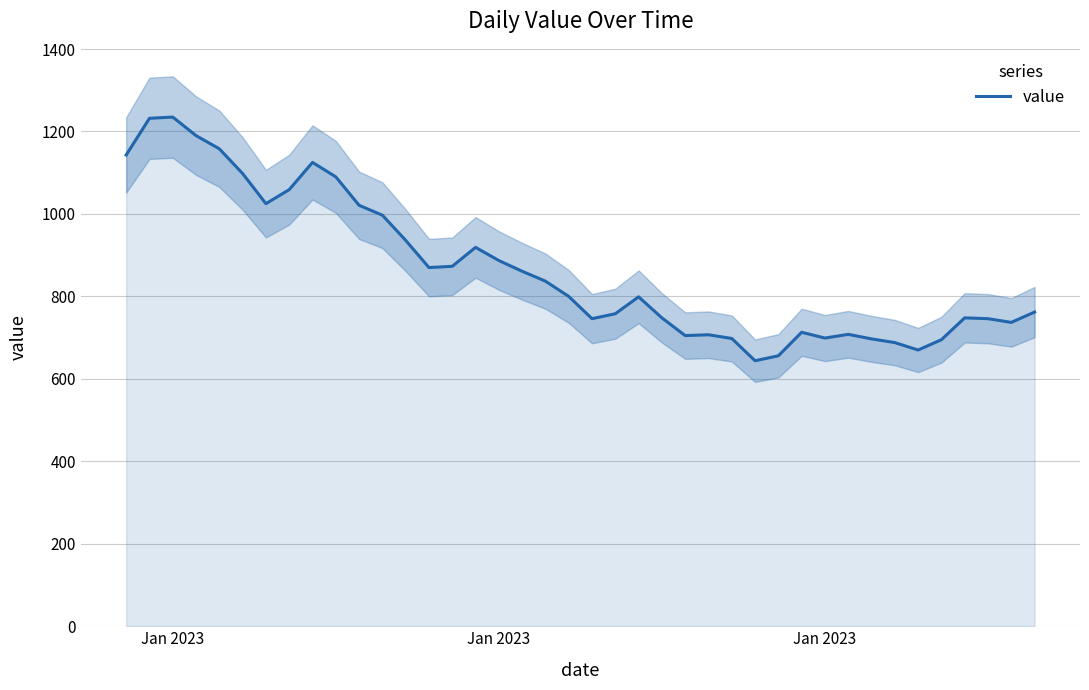

Reading left to right, transcribe all the data shown in this chart.

1143	1232	1235	1190	1158	1098	1025	1059	1125	1090	1021	997	936	870	873	919	887	861	837	800	746	758	799	748	705	707	698	644	656	713	699	708	697	688	670	695	748	746	737	762